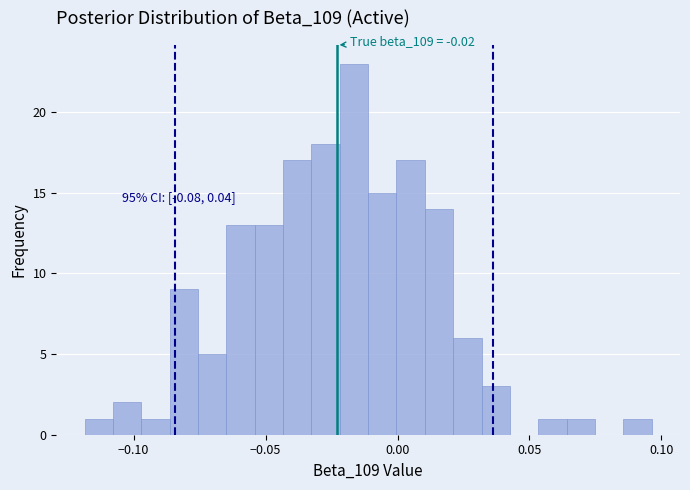

Around what value on the x-axis is the tallest bar? Give the approximate position of its centre, as read against the axis.

-0.015